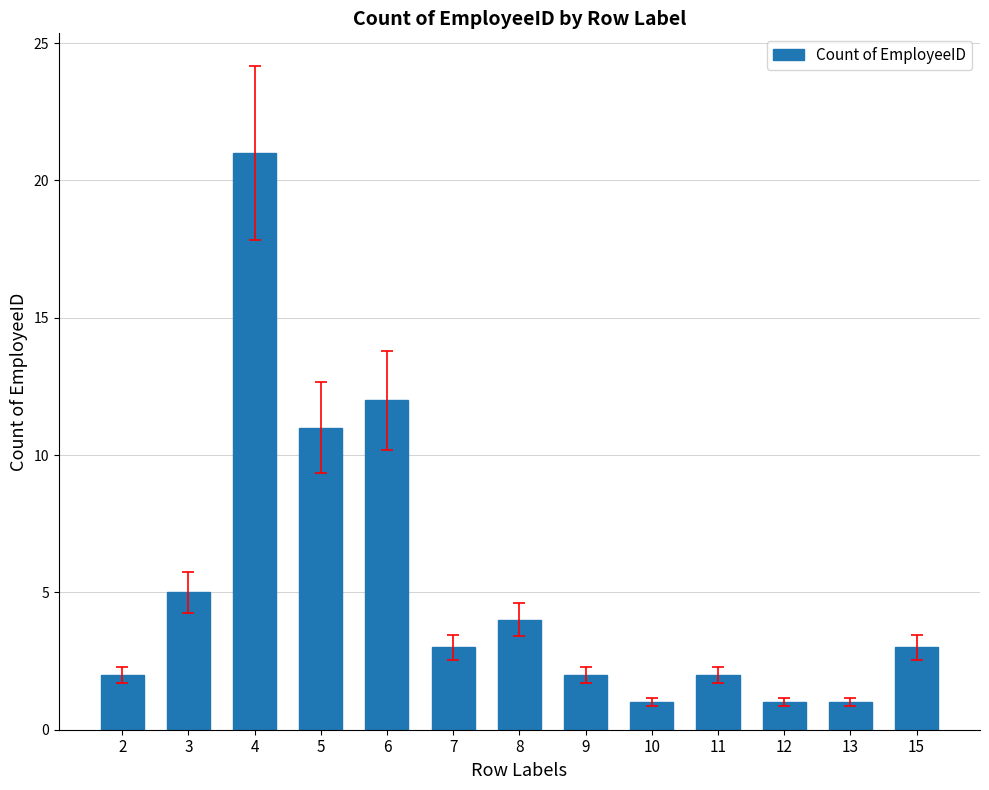

How many data points are less than 3?

6